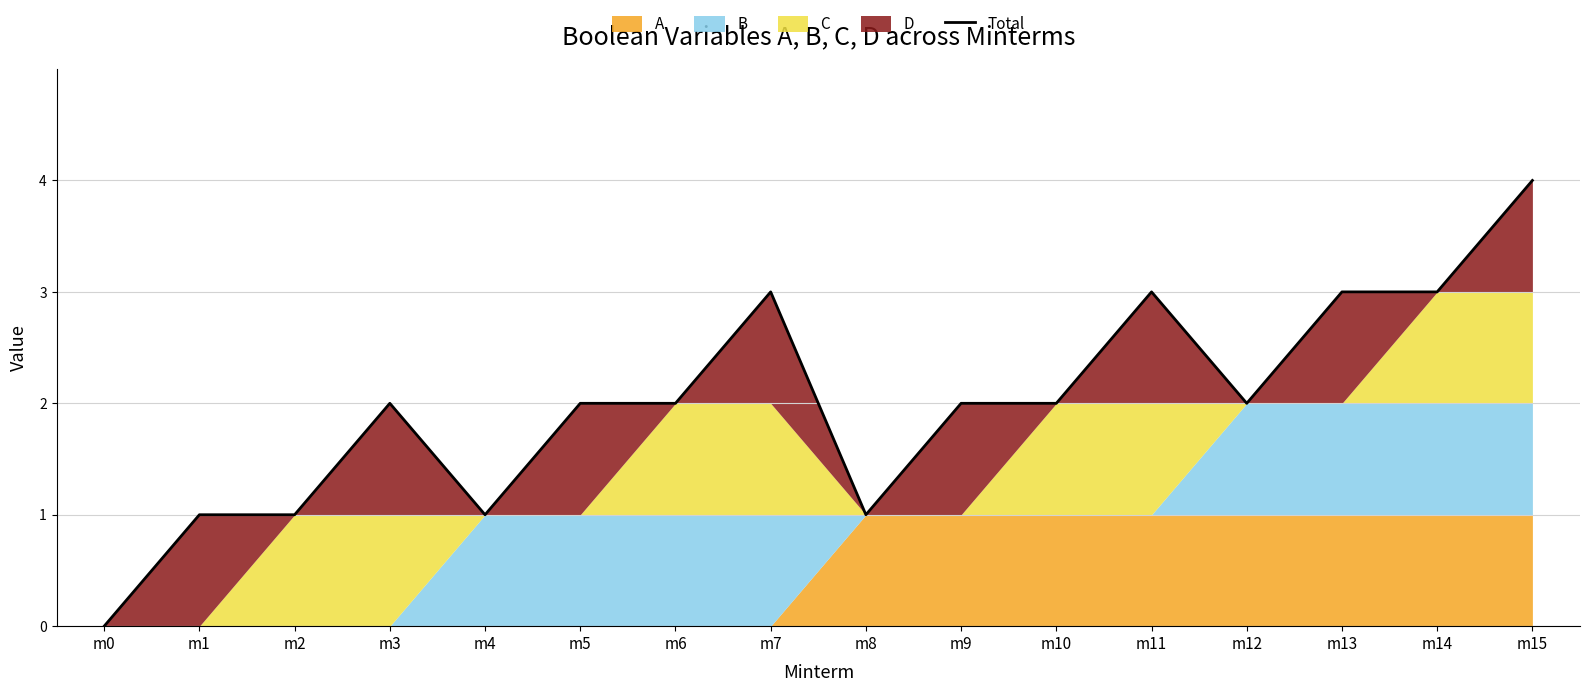

Count the values in the range 1 to 3.

14